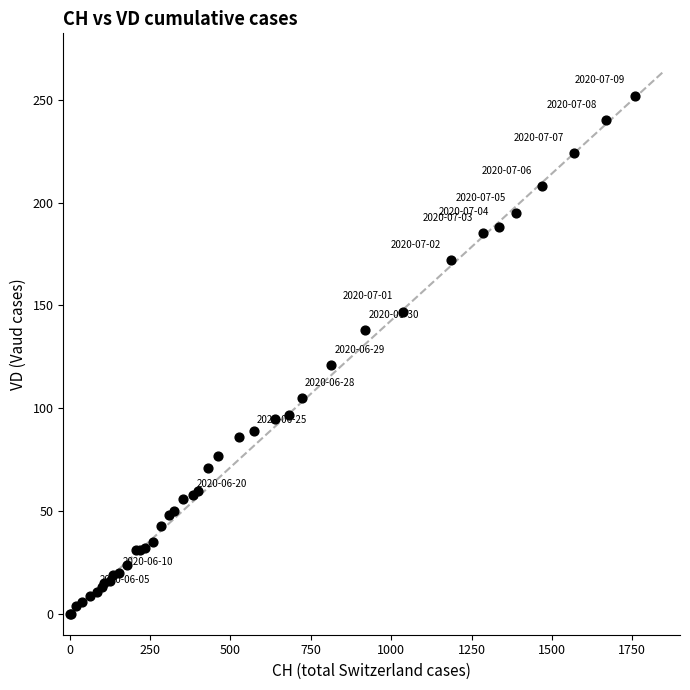

What Y value in the scatter plot is closest to 126?

121